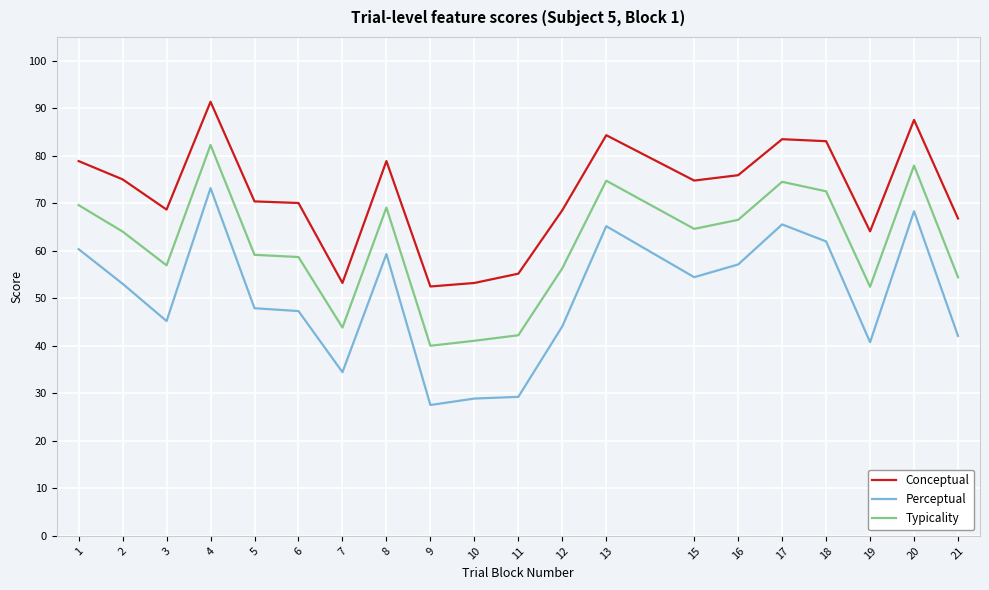

Rank the series at 19 from highest to lowest value.

Conceptual, Typicality, Perceptual